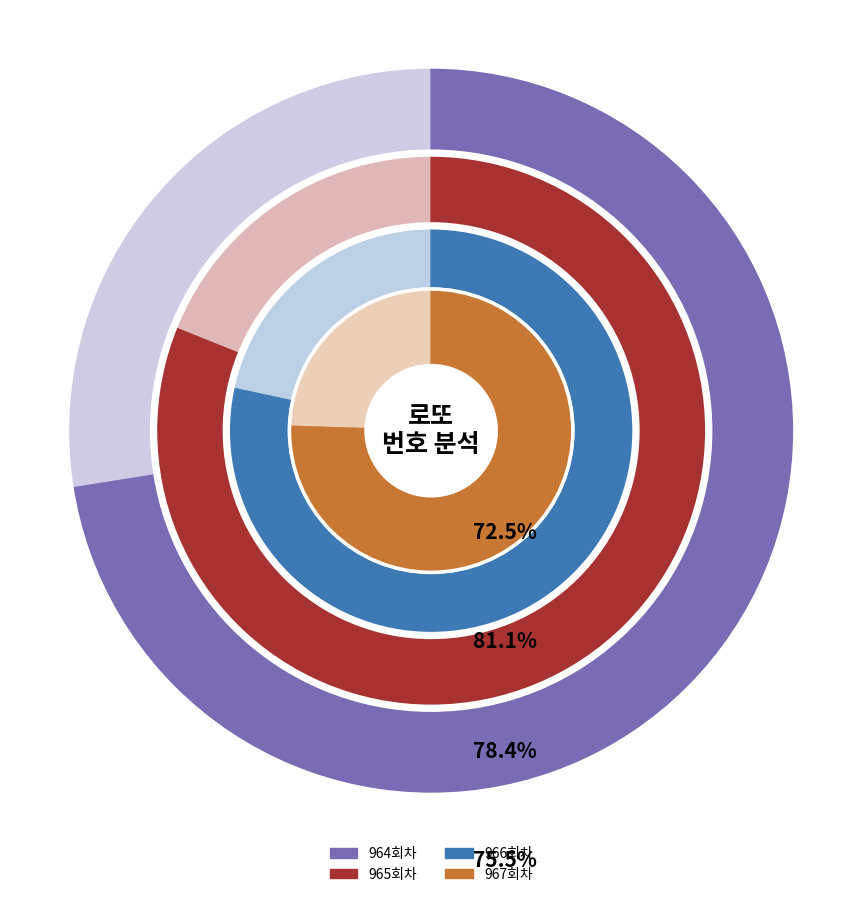

True or false: 결과 accounts for 25% of the total.

True